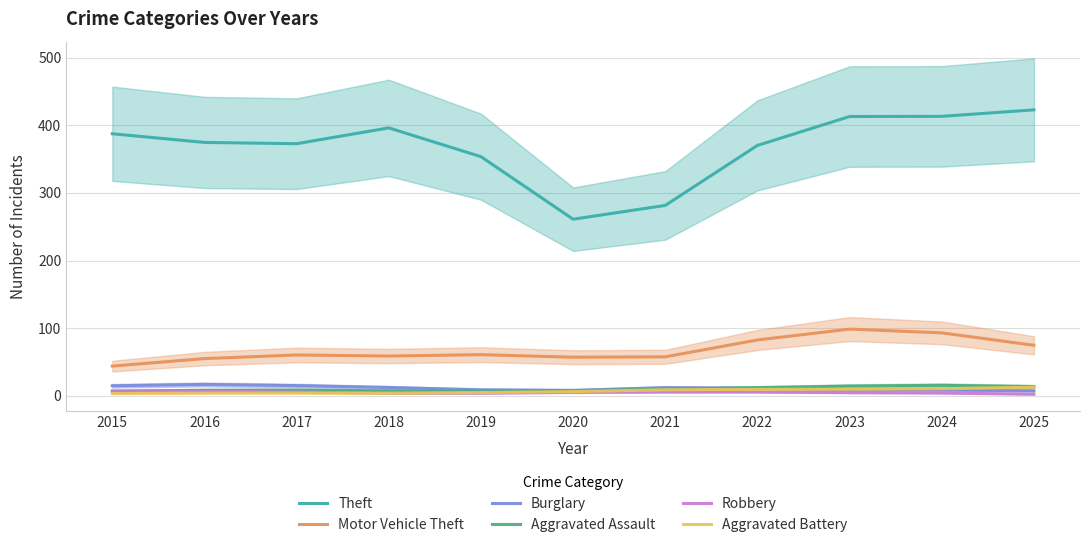

The value of Aggravated Assault at 2024 is 15.5. True or false?

True